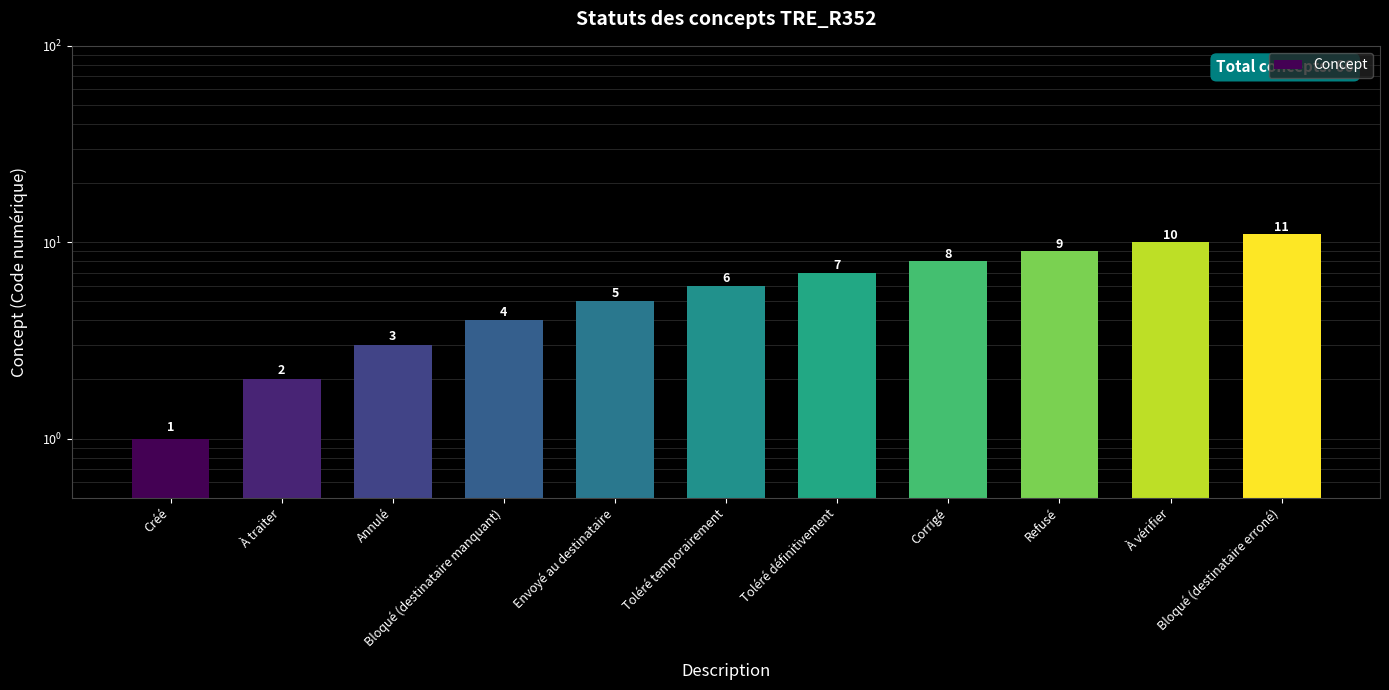

At which label does the data first exceed 6?

Toléré définitivement